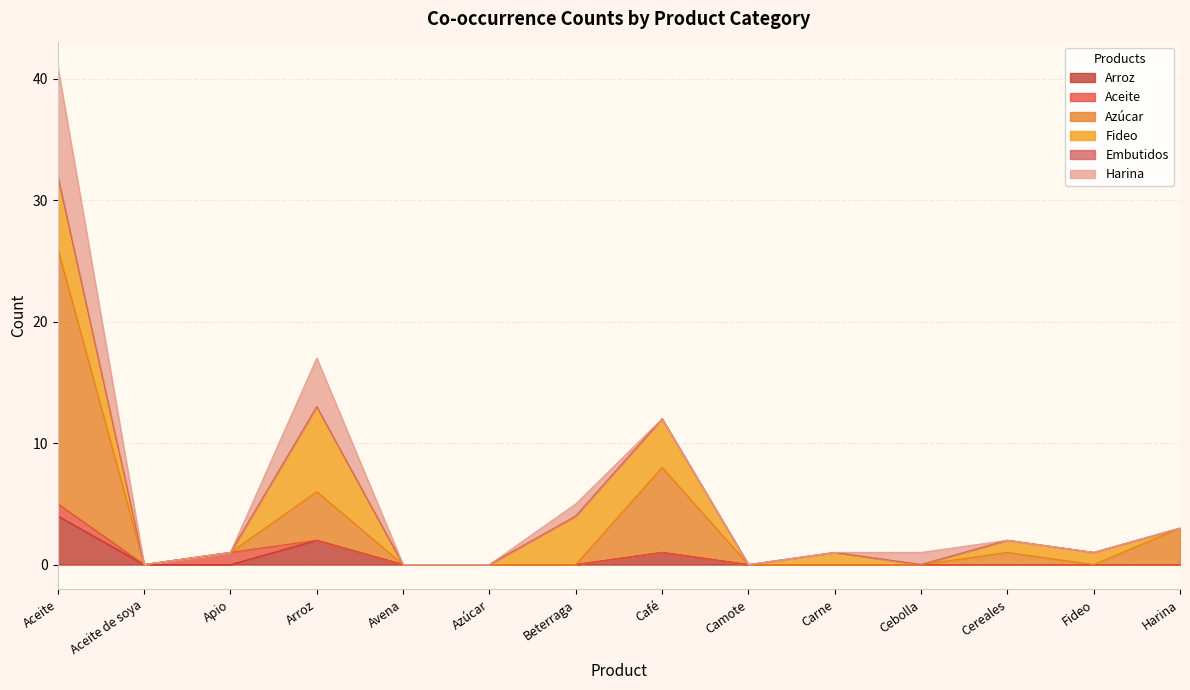

The value of Azúcar at Aceite de soya is 12. True or false?

False